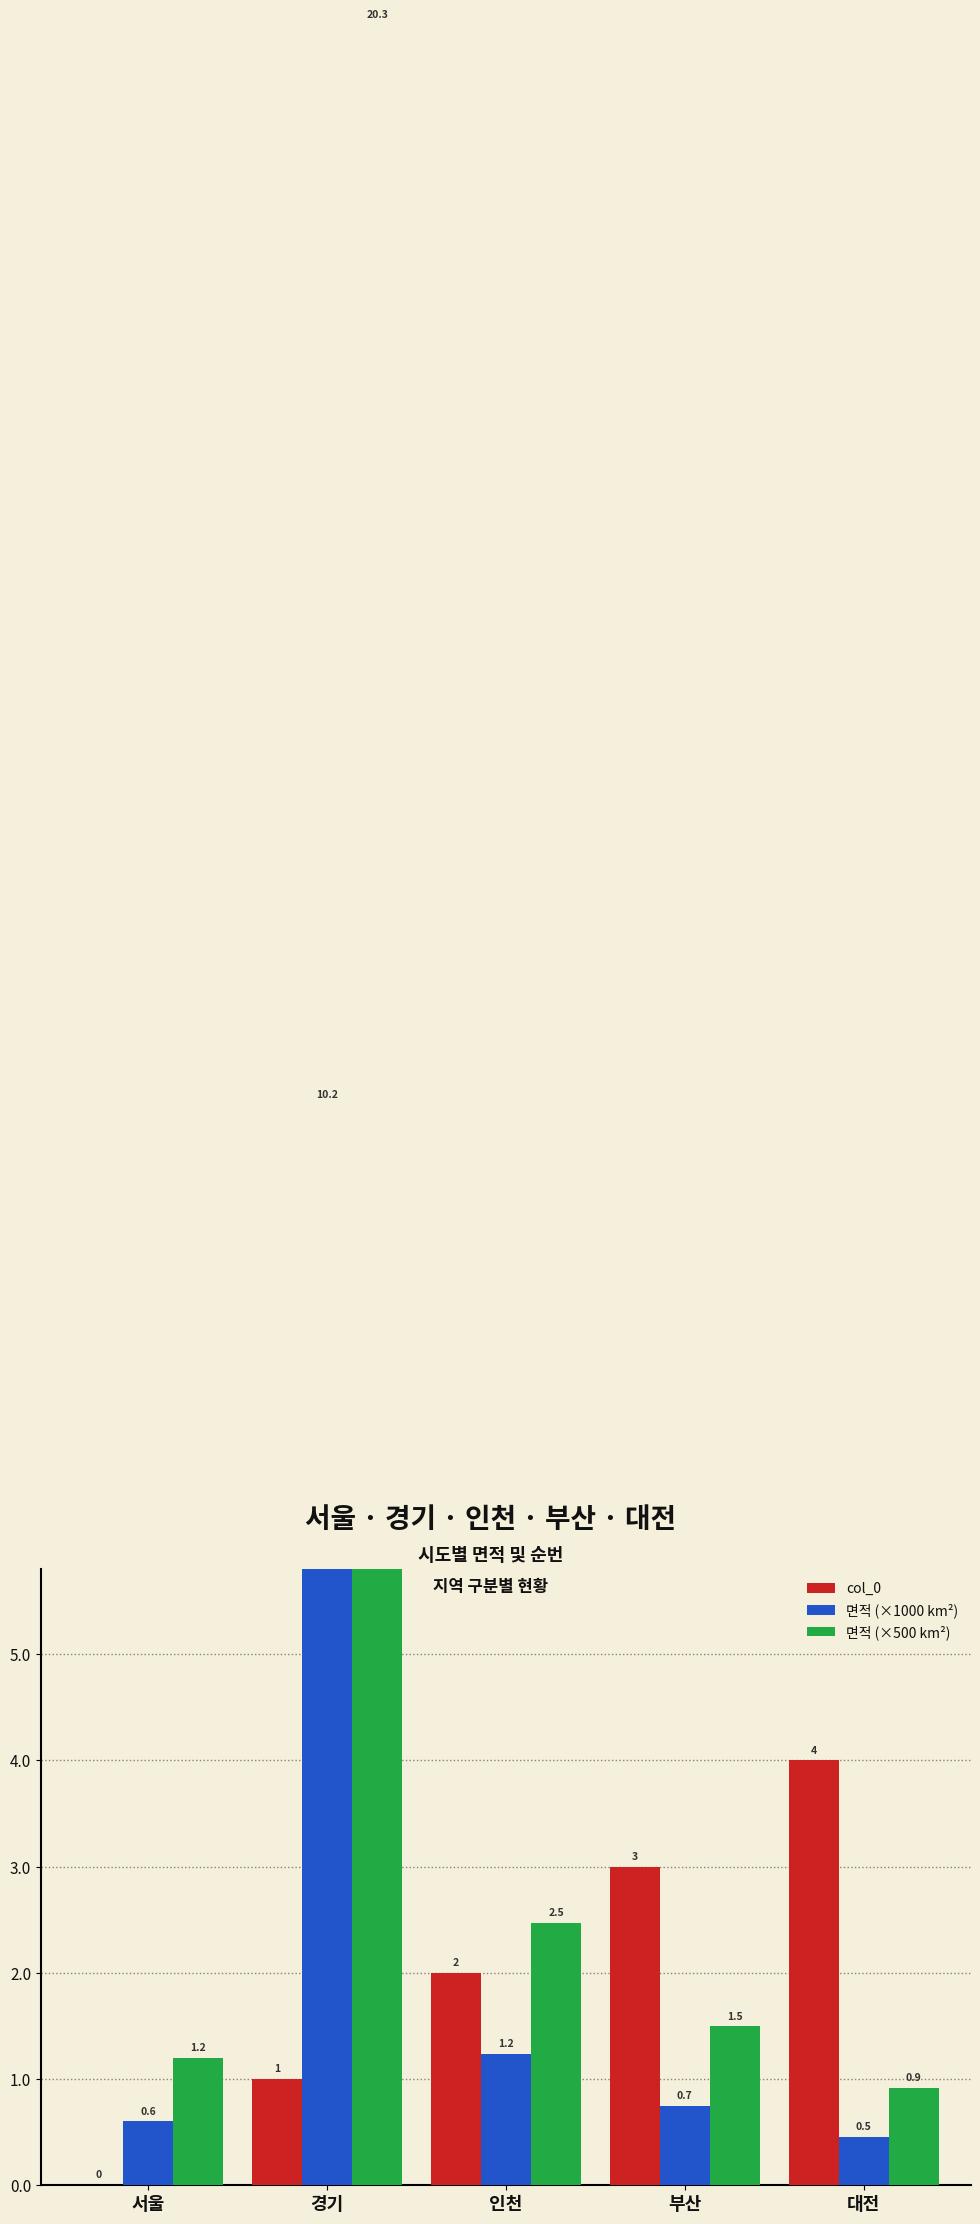

Which series changed the most between 서울 and 인천?

col_0